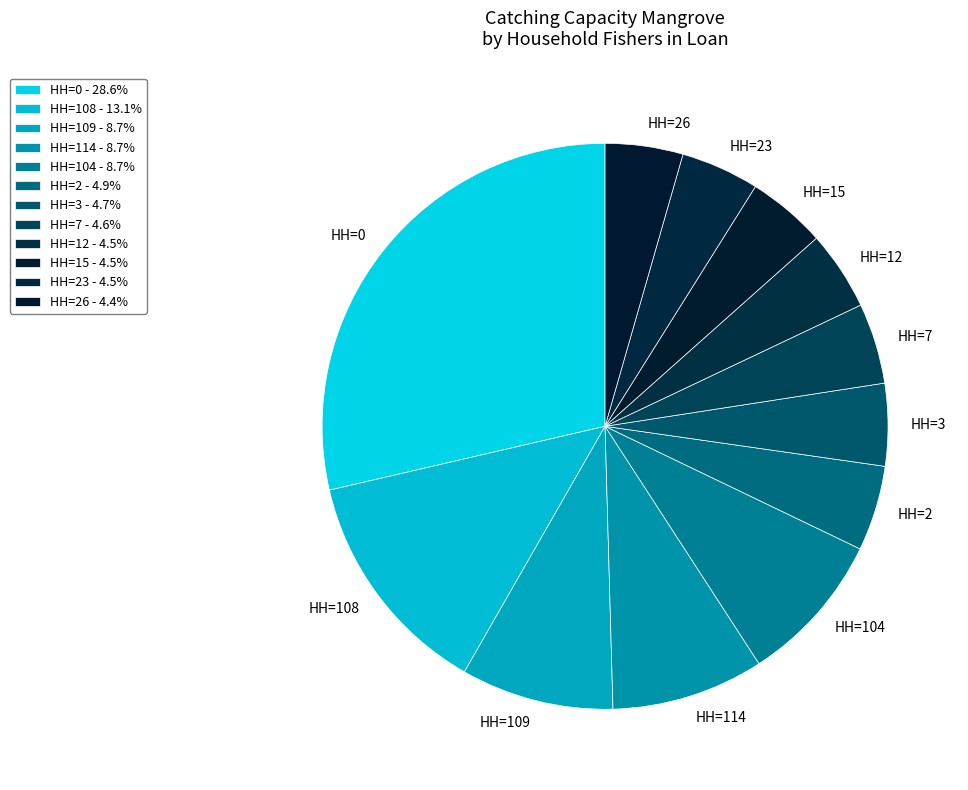

How many slices are in this pie chart?

12